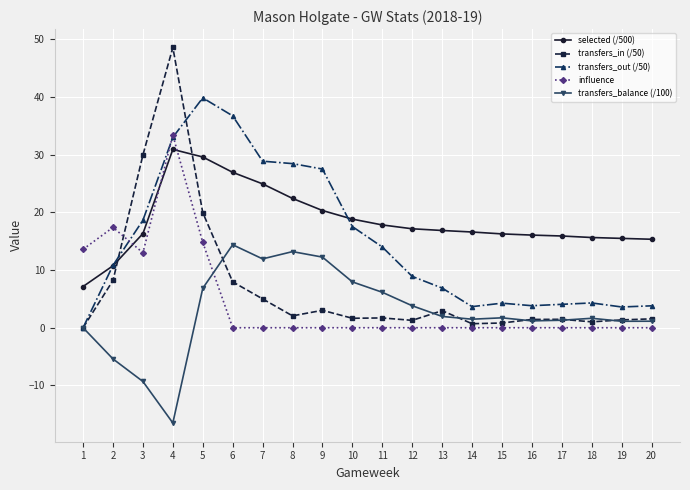

What is the difference between the second highest and minimum values in the selected (/500) series?

22.5